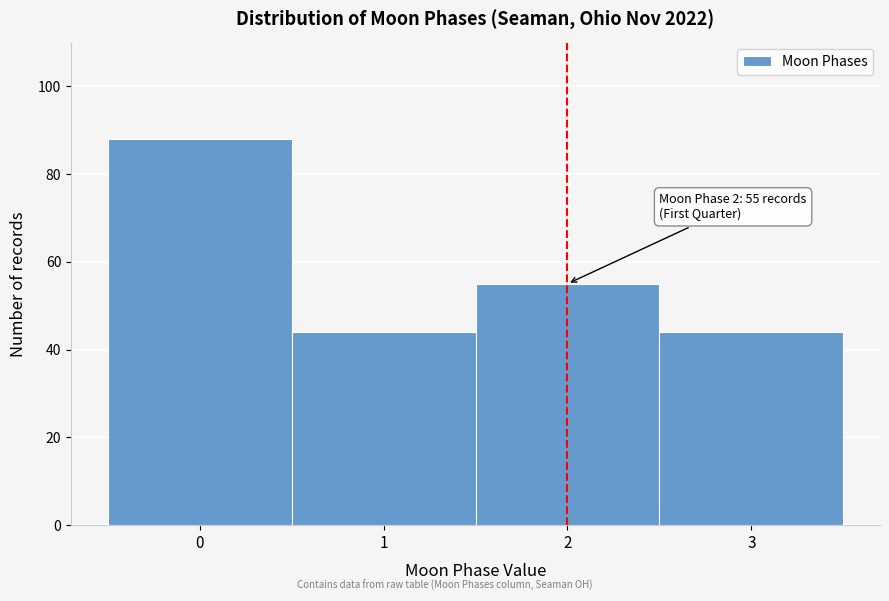

Reading right to left, transcribe all the data shown in this chart.

44	55	44	88